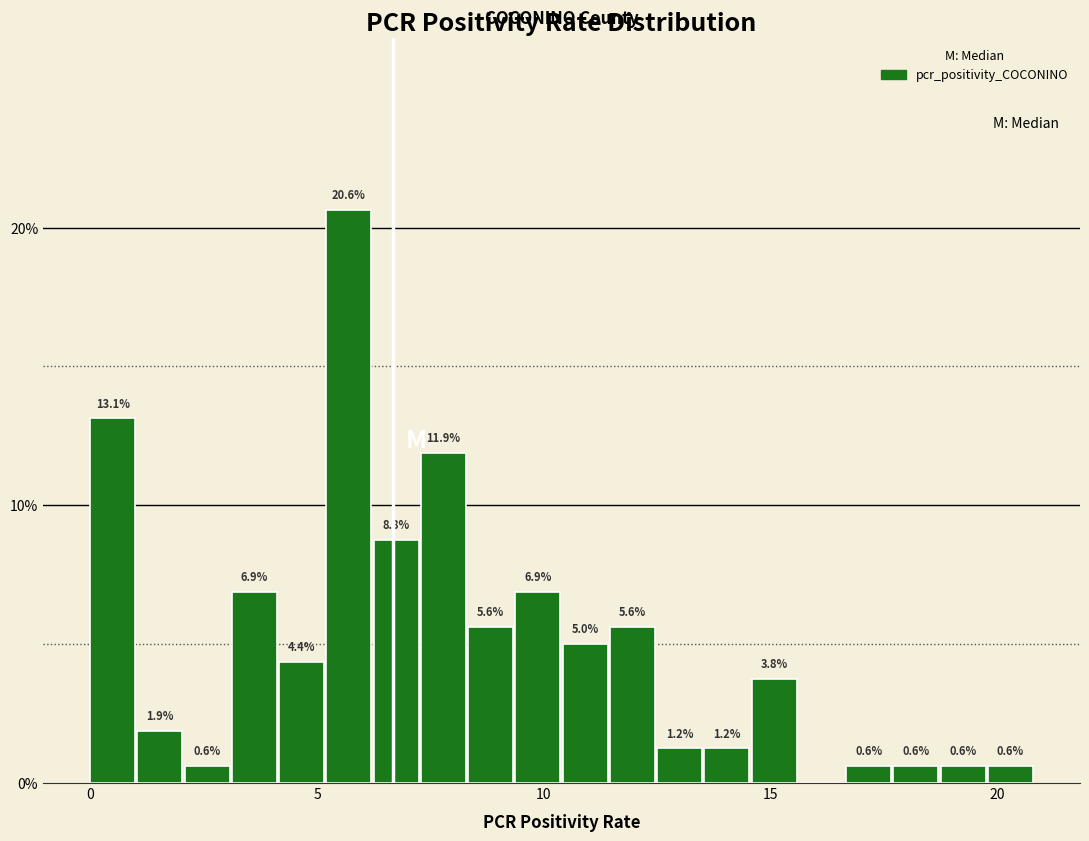

Around what value on the x-axis is the tallest bar? Give the approximate position of its centre, as read against the axis.

5.5